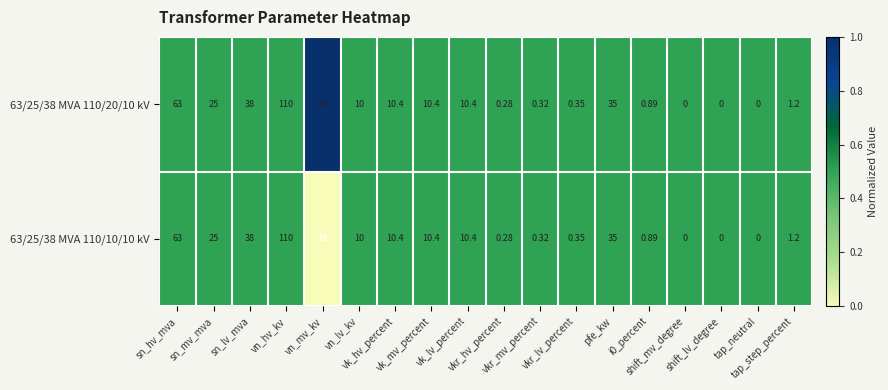

Which label corresponds to the largest value in the chart?

vn_hv_kv